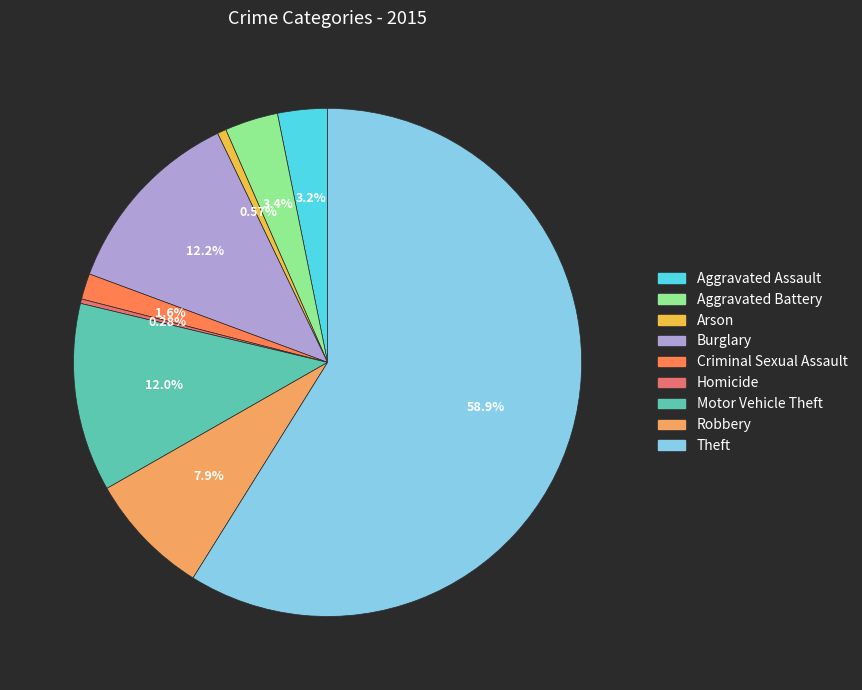

To the nearest percent, what percentage of the pie is Arson?

1%